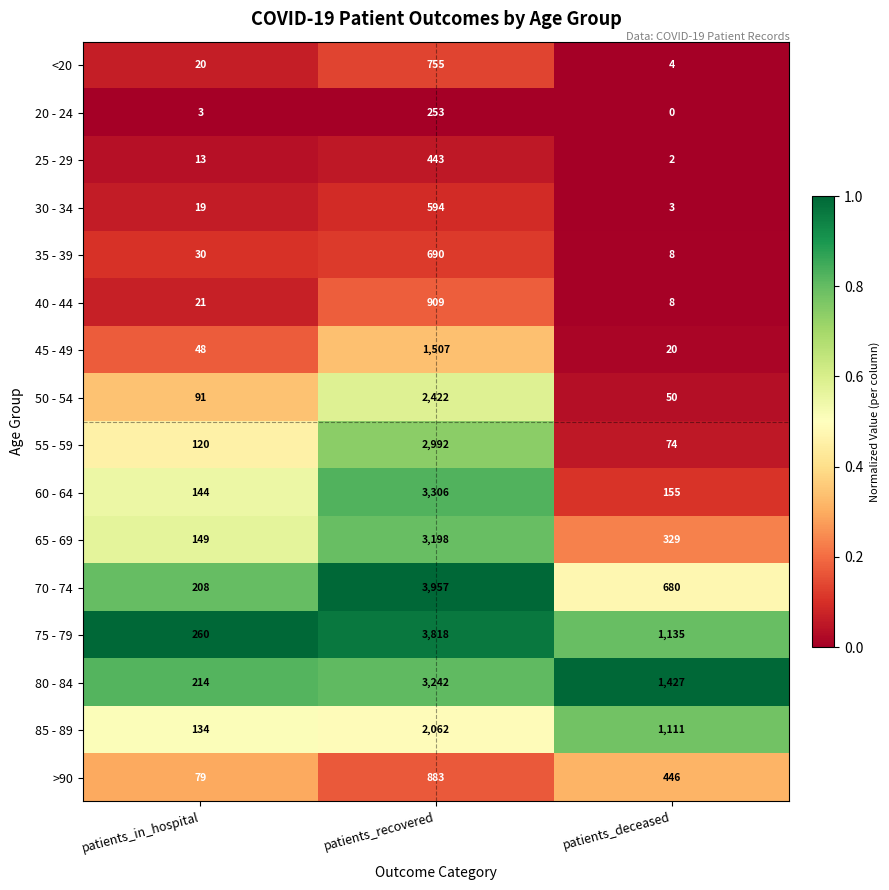

True or false: 30 - 34 has a value of 27 at patients_in_hospital.

False